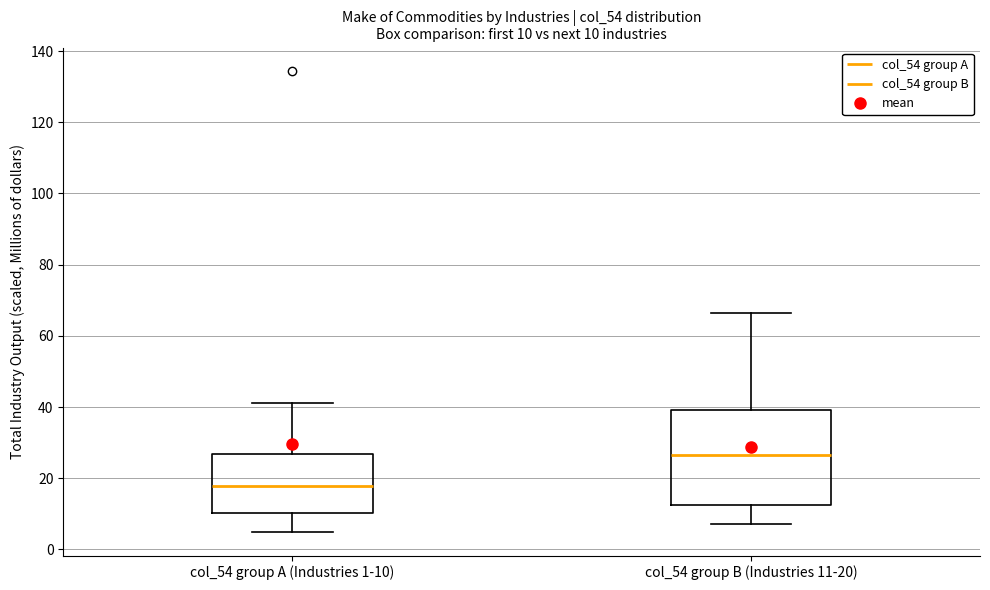

Comparing the boxes themselves (not the whiskers), which one is the tallest?

col_54 group B (Industries 11-20)